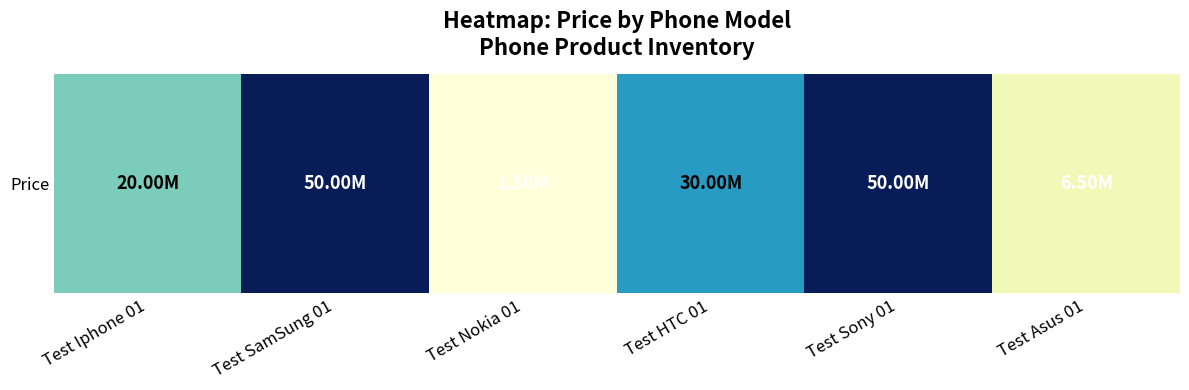

How many series are shown in this chart?

1